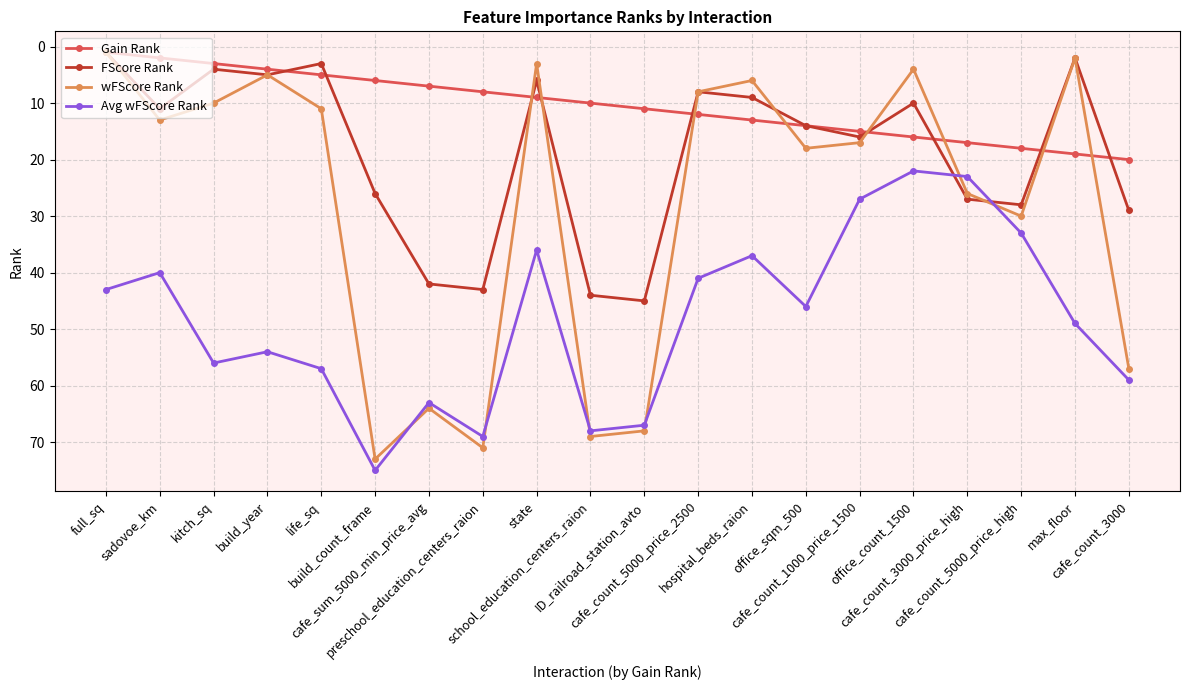

What are all the series names shown in the legend?

Gain Rank, FScore Rank, wFScore Rank, Avg wFScore Rank